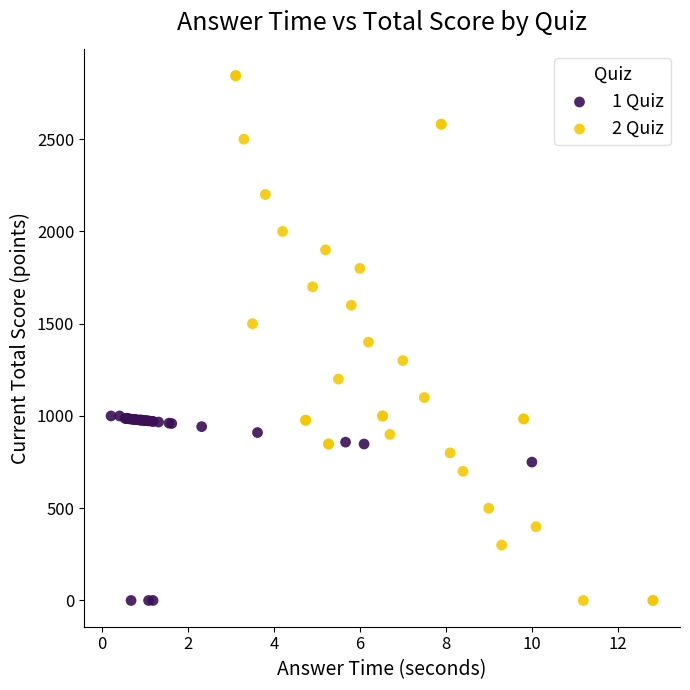

Which series has the largest Y range (max minus min)?

2 Quiz